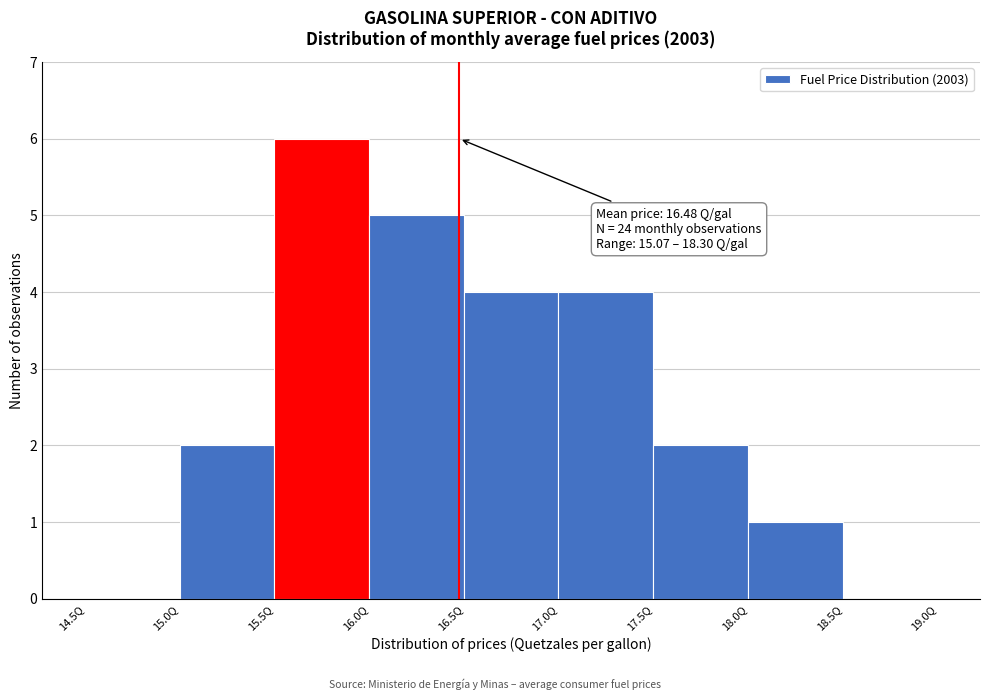

Which range on the x-axis has the tallest bar?

15.5 to 16.0